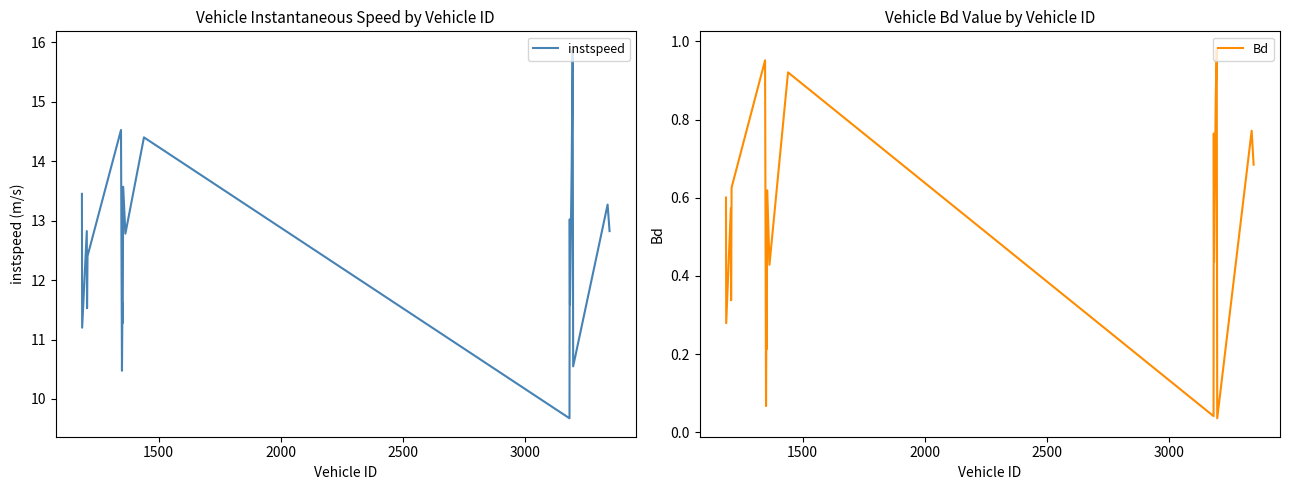

In instspeed, how many points are lower than both neighbors (excluding endpoints)?

8